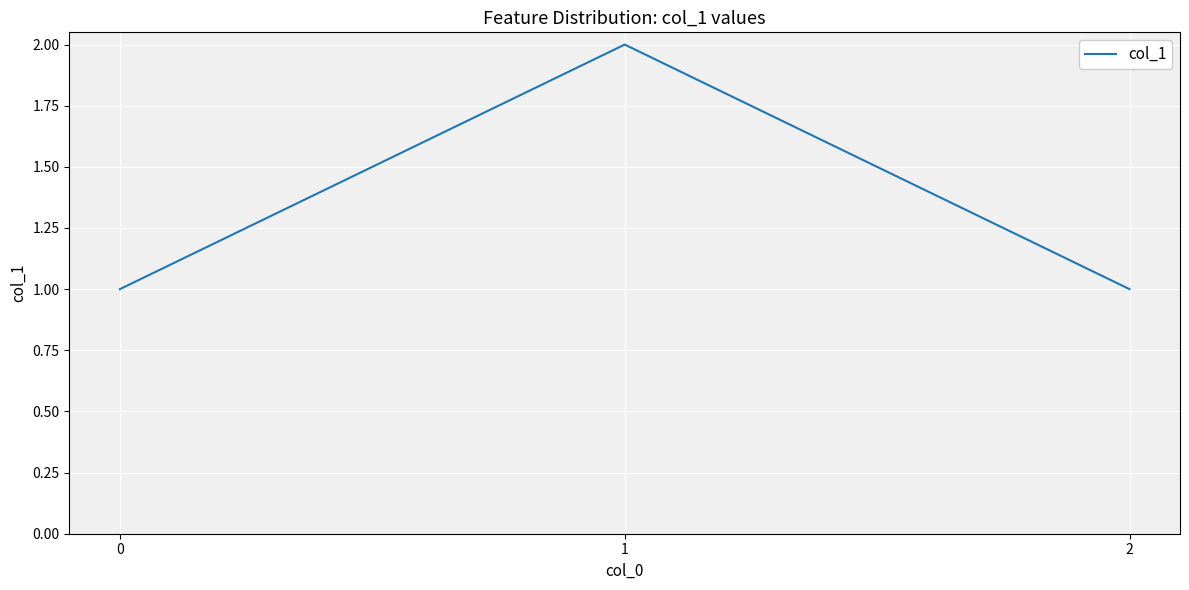

Approximately how many times larger is the value at 2 compared to 1?

0.5